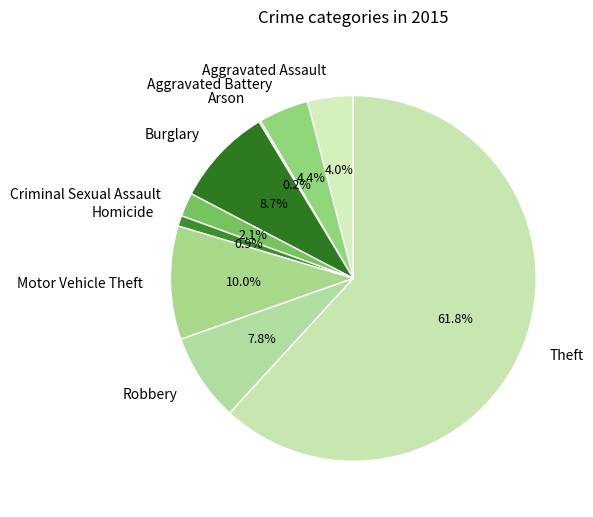

Is there a majority slice in this chart?

Yes